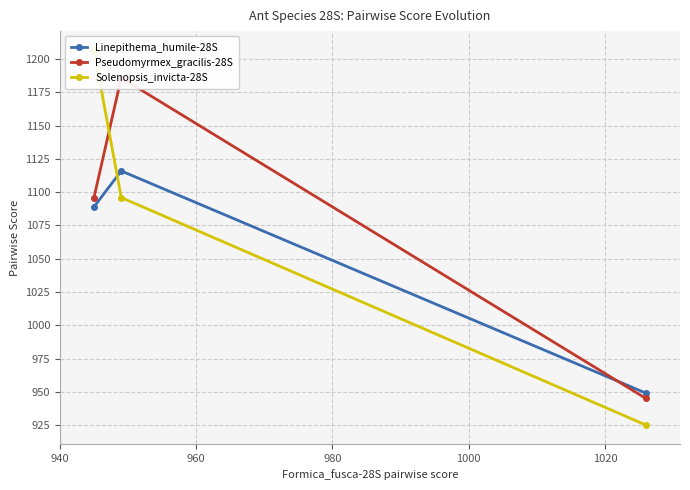

What is the lowest value of the Linepithema_humile-28S series?

949